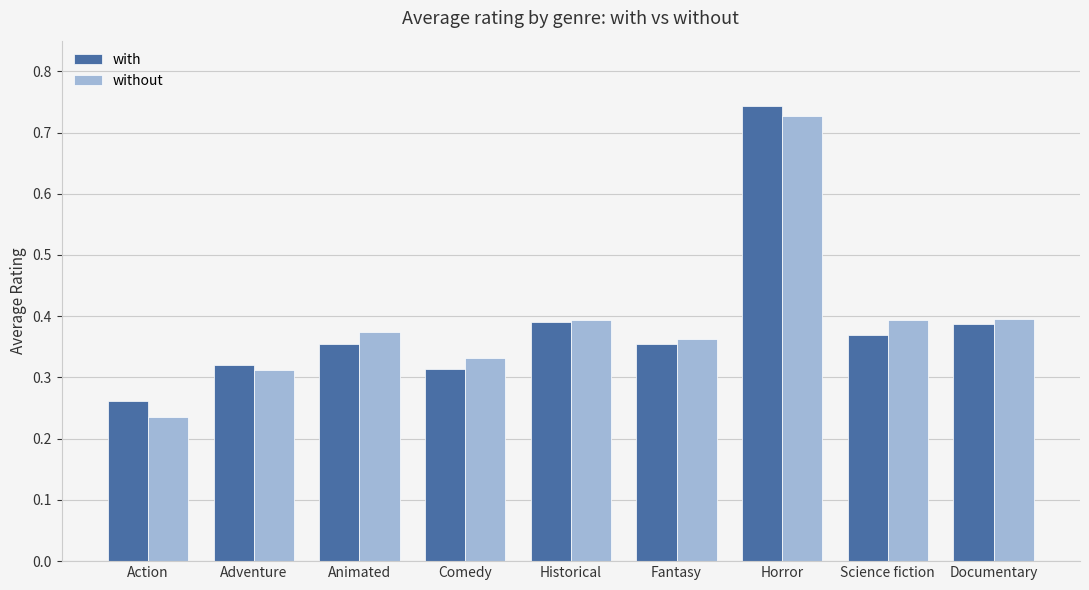

What are all the series names shown in the legend?

with, without